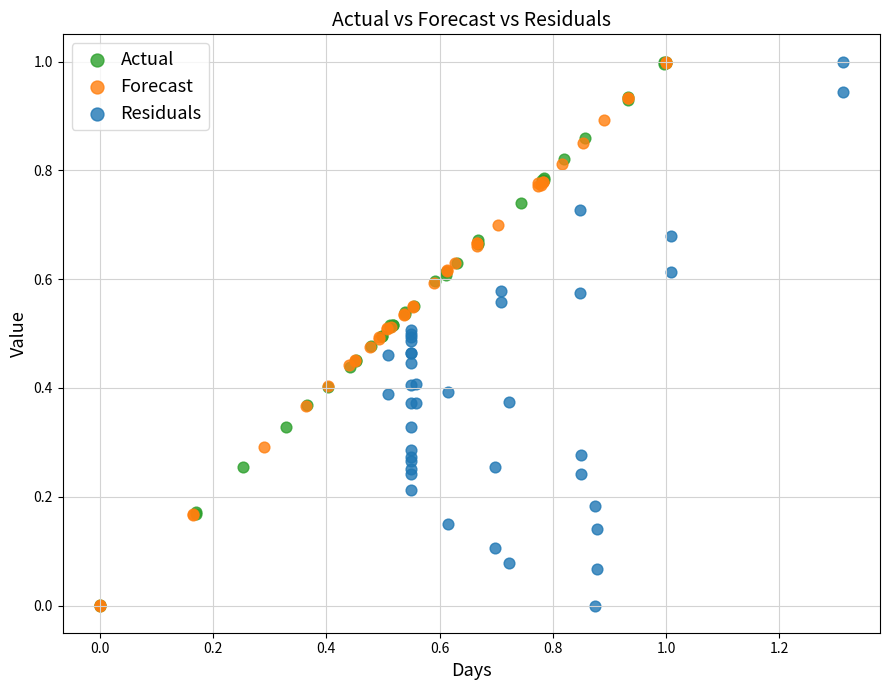

What are all the series names shown in the legend?

Actual, Forecast, Residuals